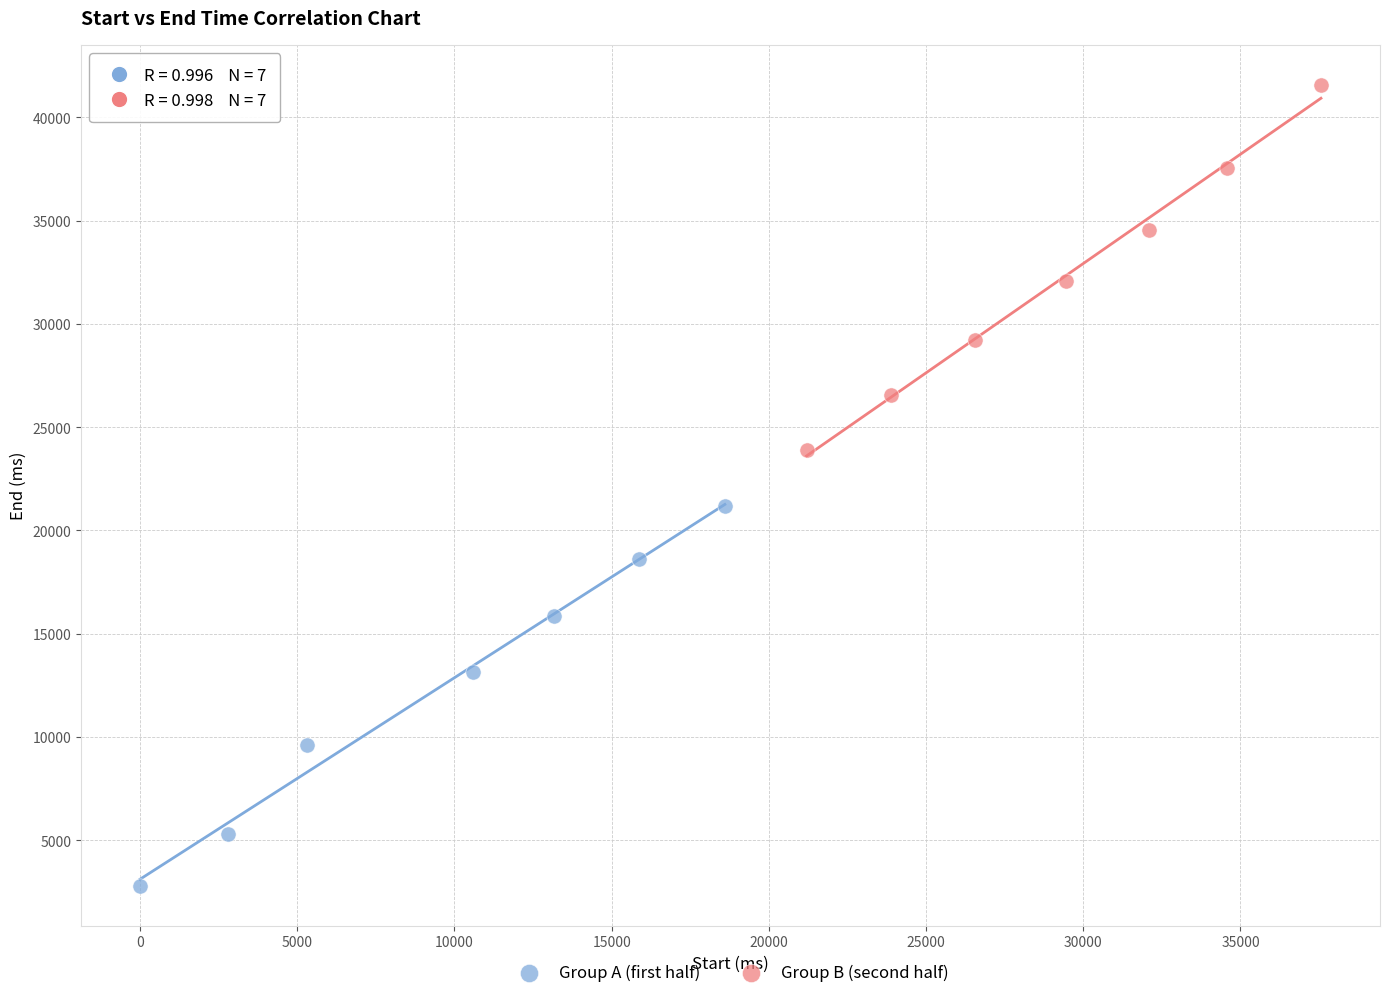

What are all the series names shown in the legend?

Group A (first half), Group B (second half)